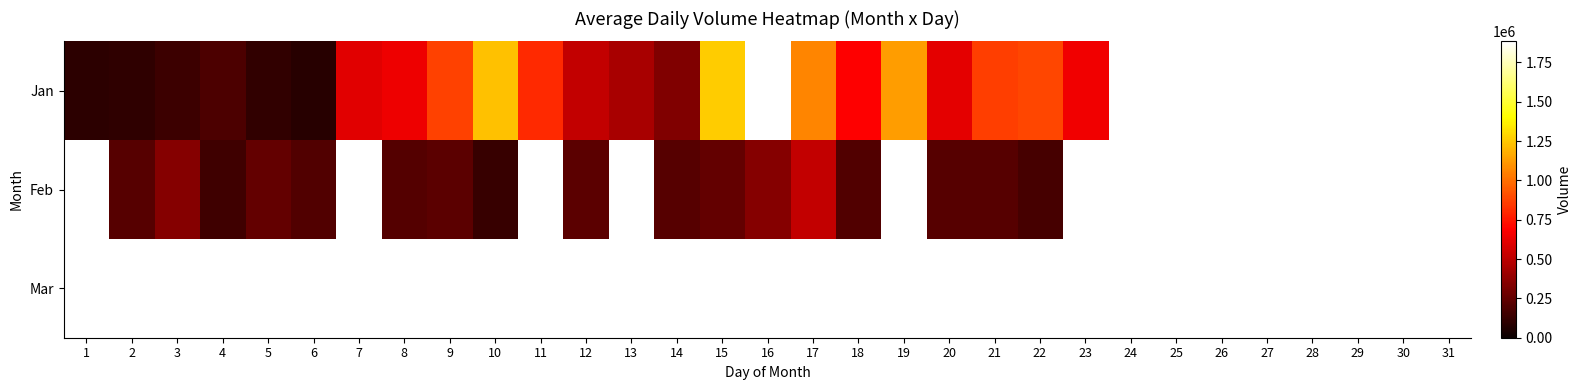

At 10, list the series in order from smallest to largest.

Feb, Mar, Jan